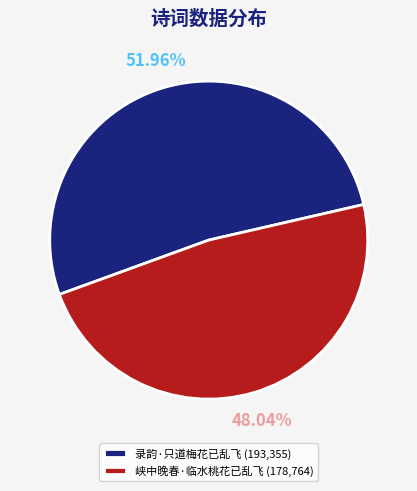

Is there any slice that represents more than half of the pie?

Yes